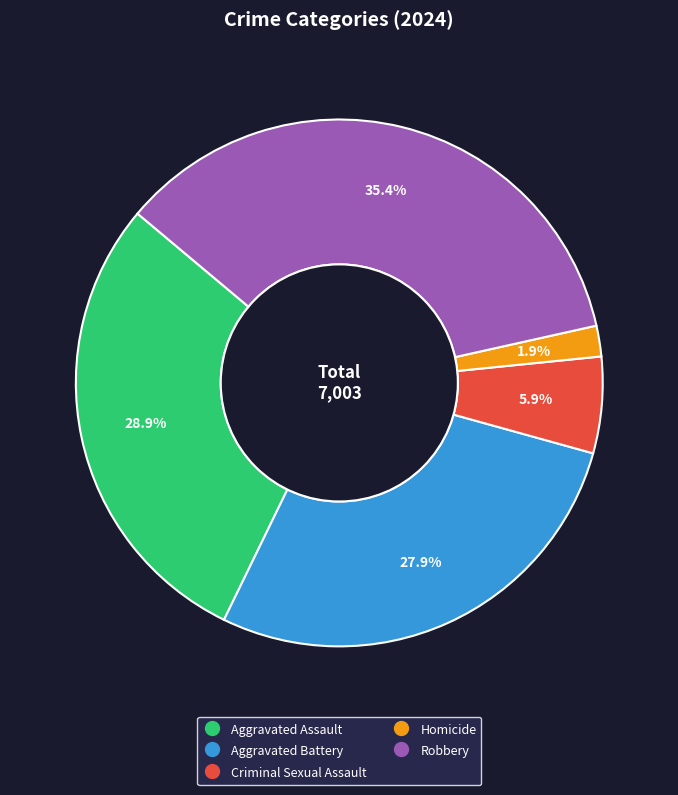

How many segments does this pie chart have?

5